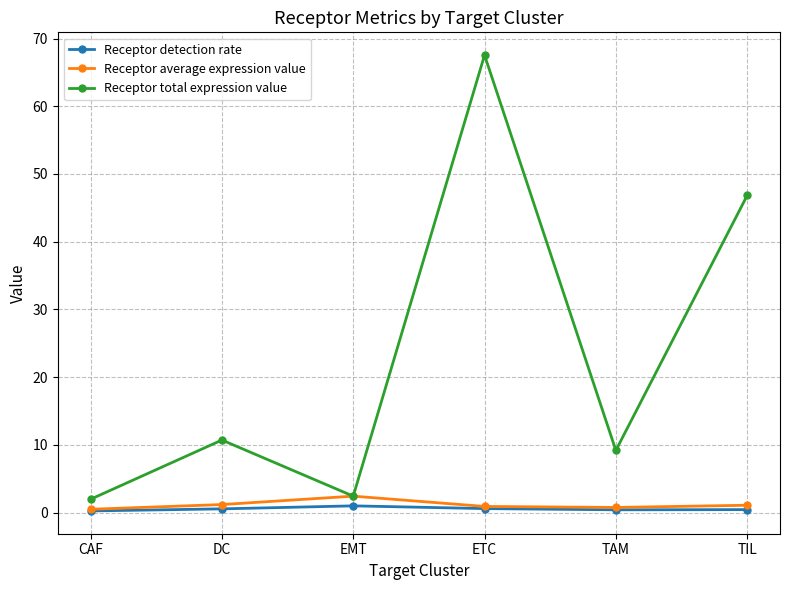

The value of Receptor total expression value at TIL is 80.9. True or false?

False